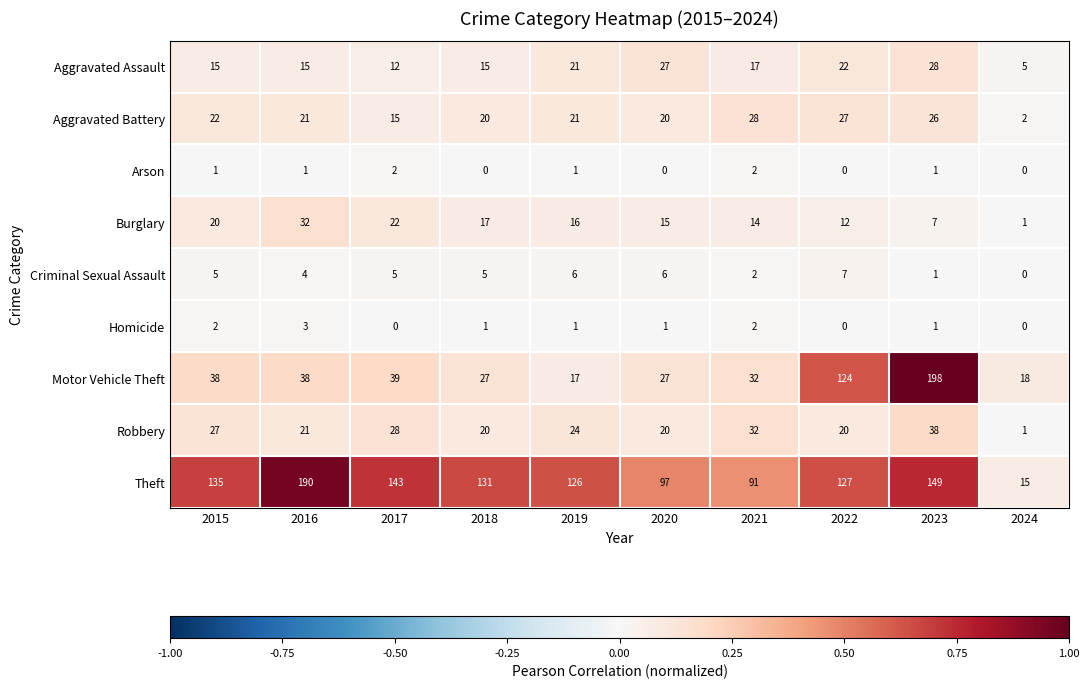

The Theft series shows 97 at 2020. True or false?

True